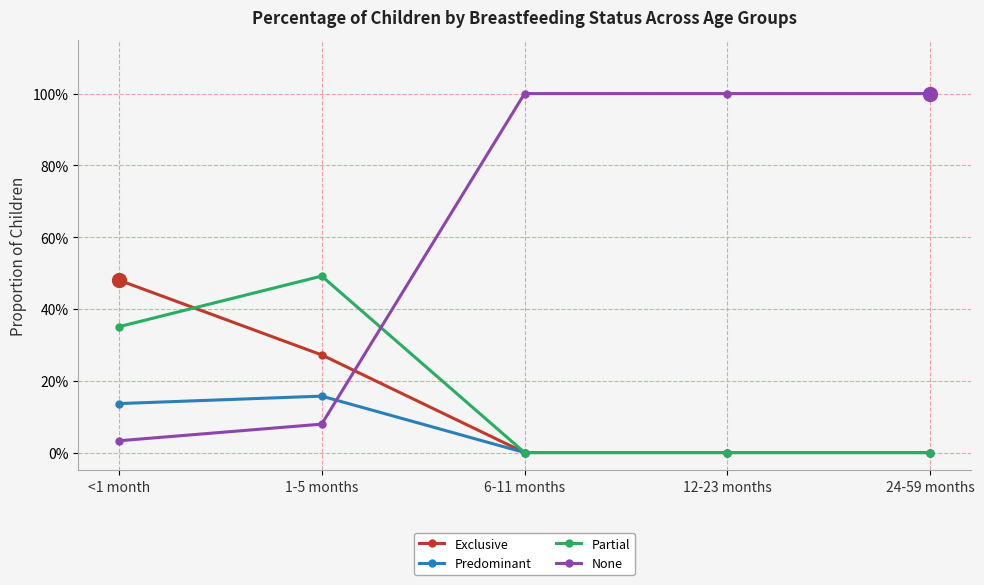

Rank the categories by Partial value from highest to lowest.

1-5 months, <1 month, 6-11 months, 12-23 months, 24-59 months